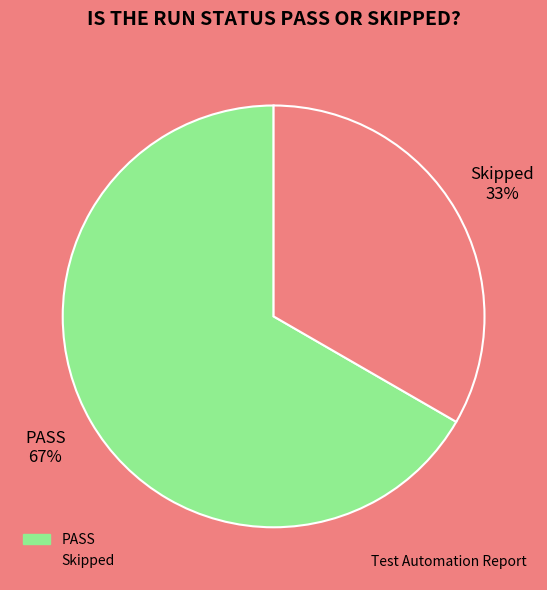

The PASS slice represents 80% of the pie. True or false?

False